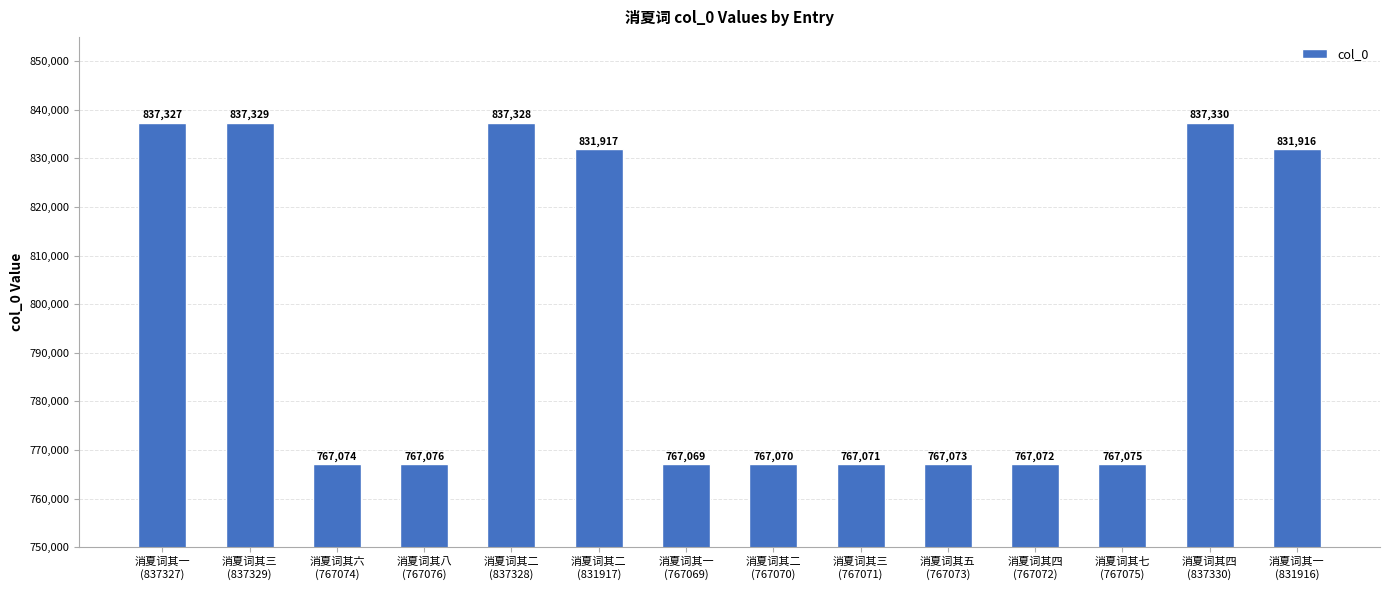

Reading left to right, list all the values displayed in this chart.

消夏词其一
(837327)=837327	消夏词其三
(837329)=837329	消夏词其六
(767074)=767074	消夏词其八
(767076)=767076	消夏词其二
(837328)=837328	消夏词其二
(831917)=831917	消夏词其一
(767069)=767069	消夏词其二
(767070)=767070	消夏词其三
(767071)=767071	消夏词其五
(767073)=767073	消夏词其四
(767072)=767072	消夏词其七
(767075)=767075	消夏词其四
(837330)=837330	消夏词其一
(831916)=831916